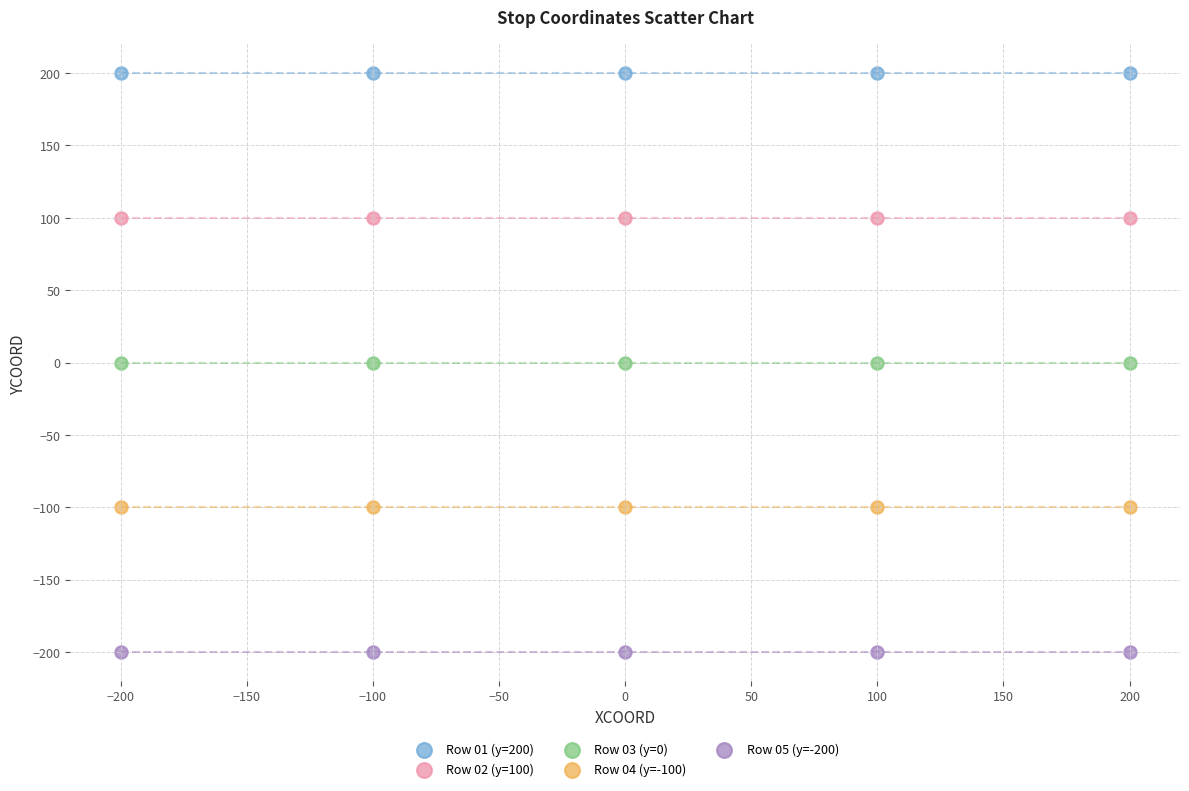

Which series reaches the minimum Y coordinate?

Row 05 (y=-200)